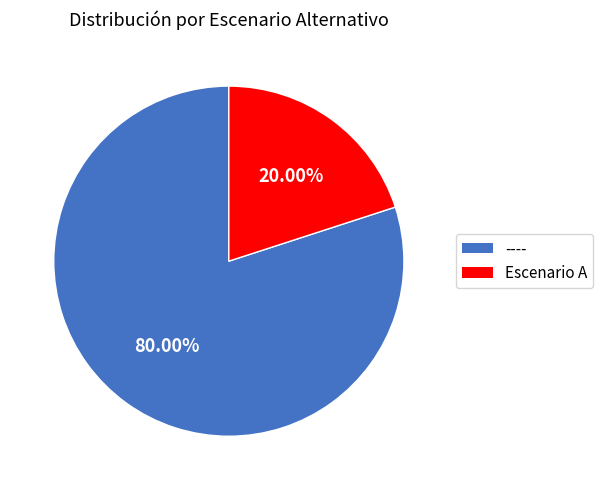

Which category has the smallest portion of the pie?

Escenario A